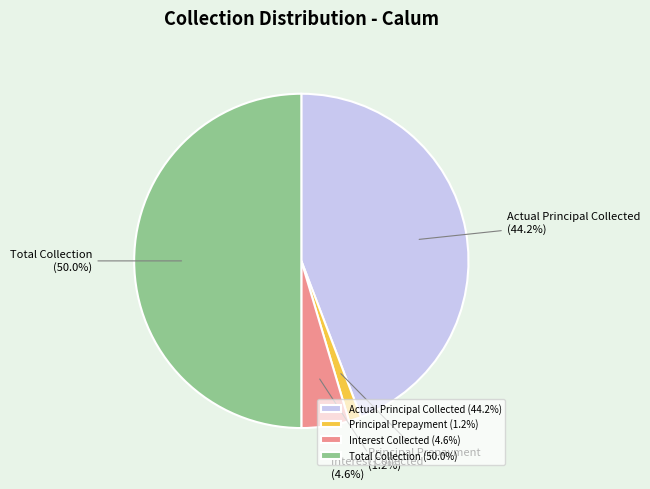

How many slices are in this pie chart?

4